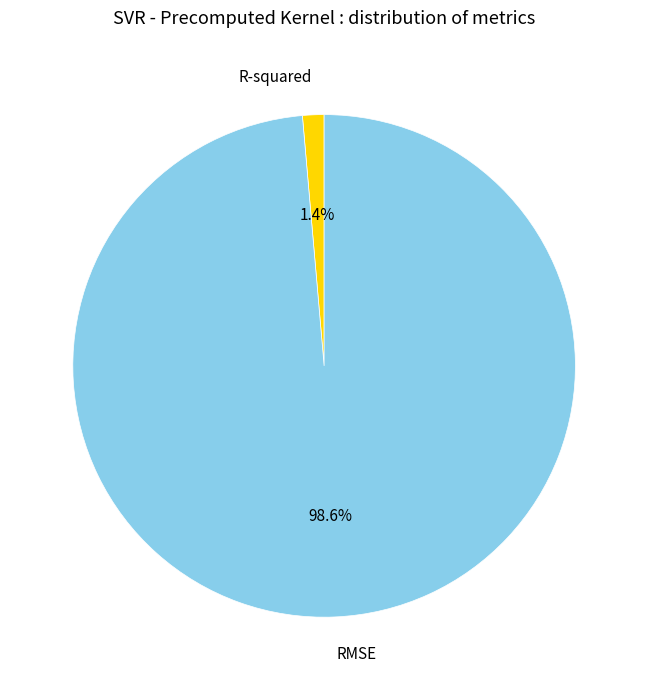

To the nearest percent, what is the difference between the RMSE and R-squared slice percentages?

97%